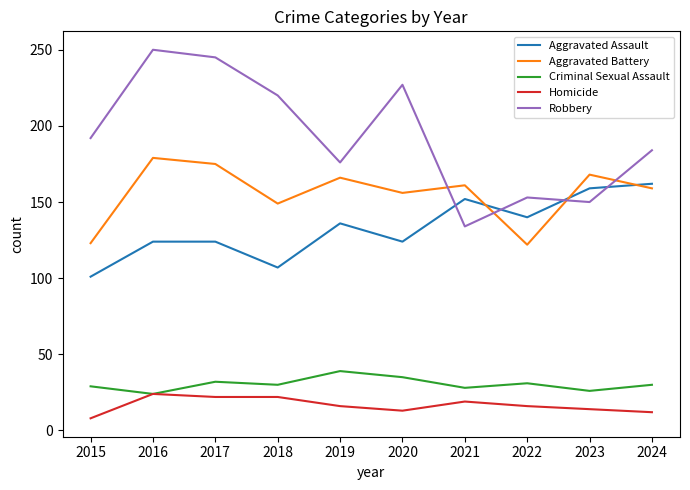

True or false: Homicide has a value of 22 at 2018.

True